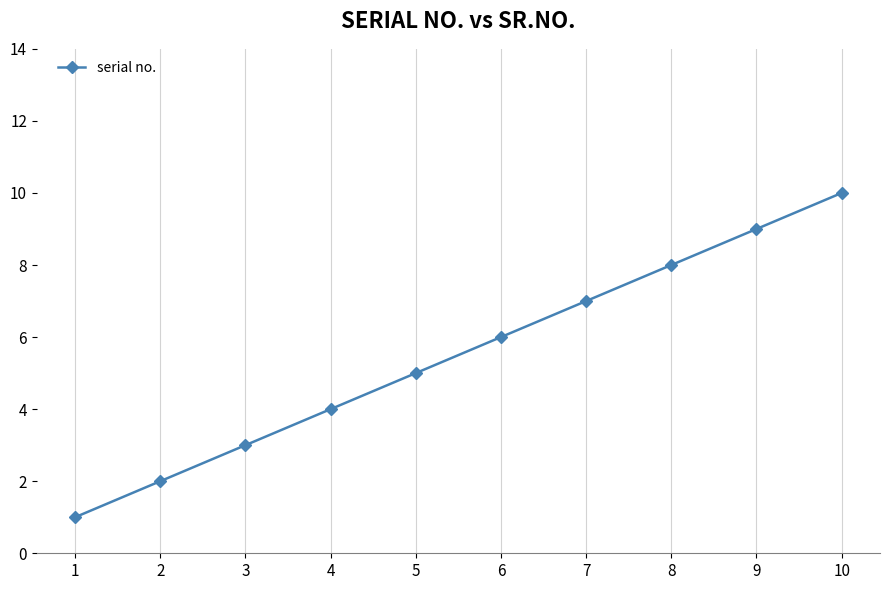

What is the value of the 9th point from the left?

9